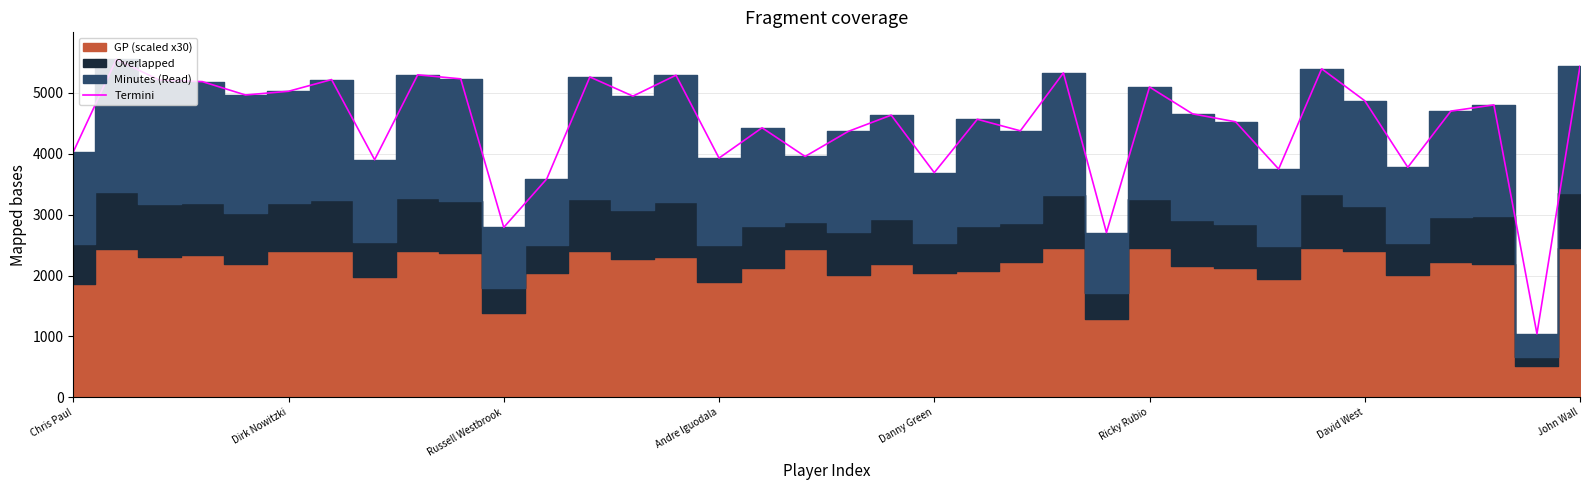

How many interior local peaks (higher than both neighbors) does the data have?

12